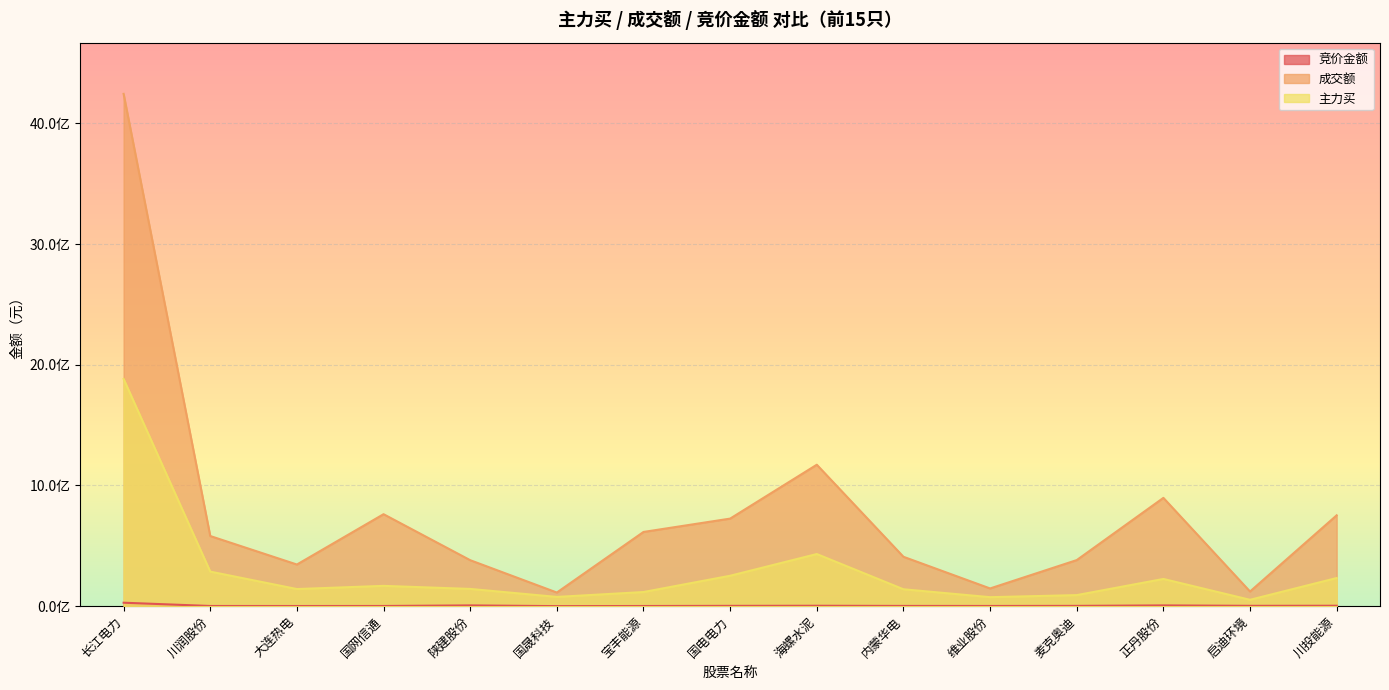

What is the lowest value of the 成交额 series?

113001616